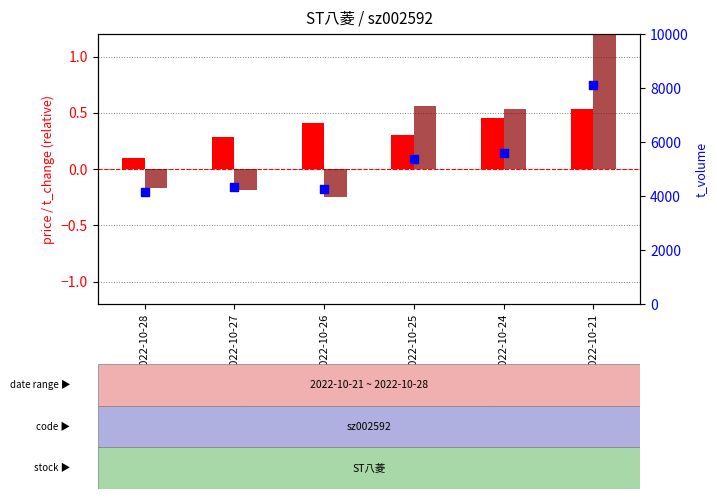

At which category is the sum across all series the highest?

2022-10-21